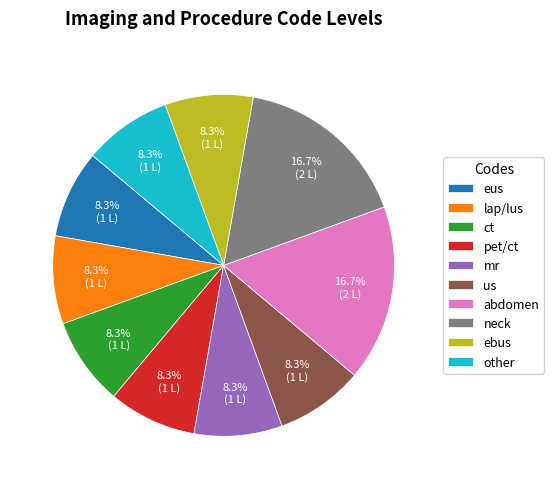

Approximately how many times larger is the value at mr compared to lap/lus?

1.0